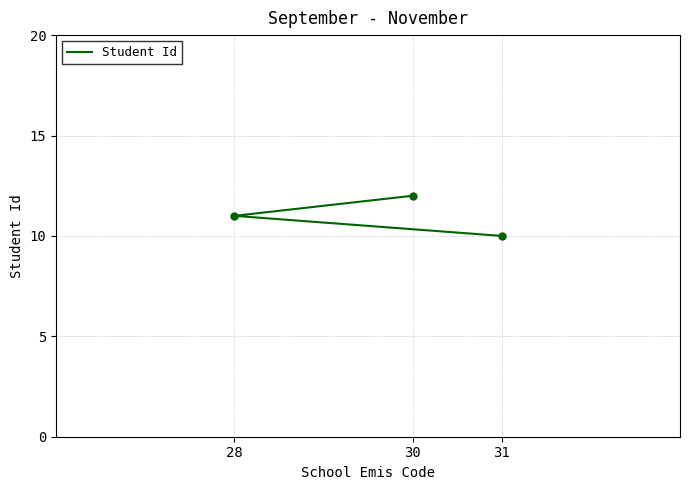

Between 28 and 31, which is larger?

28